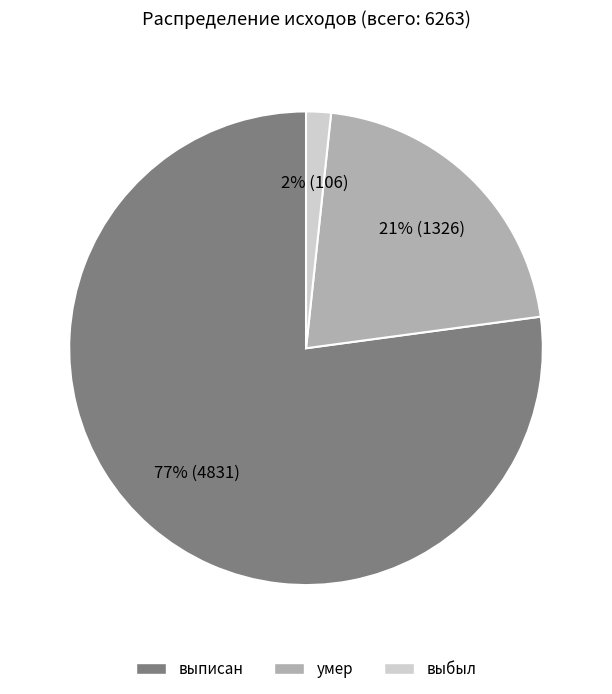

The умер slice represents 26% of the pie. True or false?

False